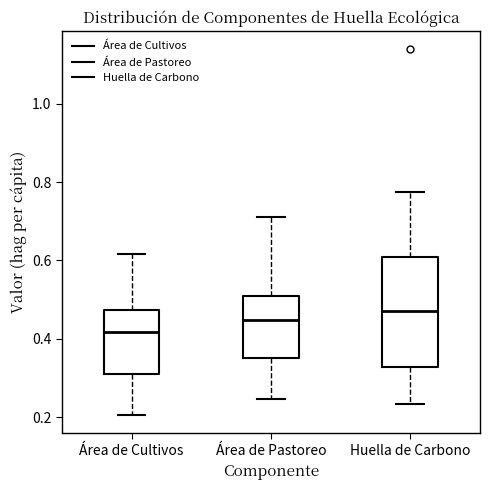

Where is the lower edge of the box for Área de Cultivos on the y-axis? The values are not printed on the chart, so give them approximately, as read against the axis.

0.30